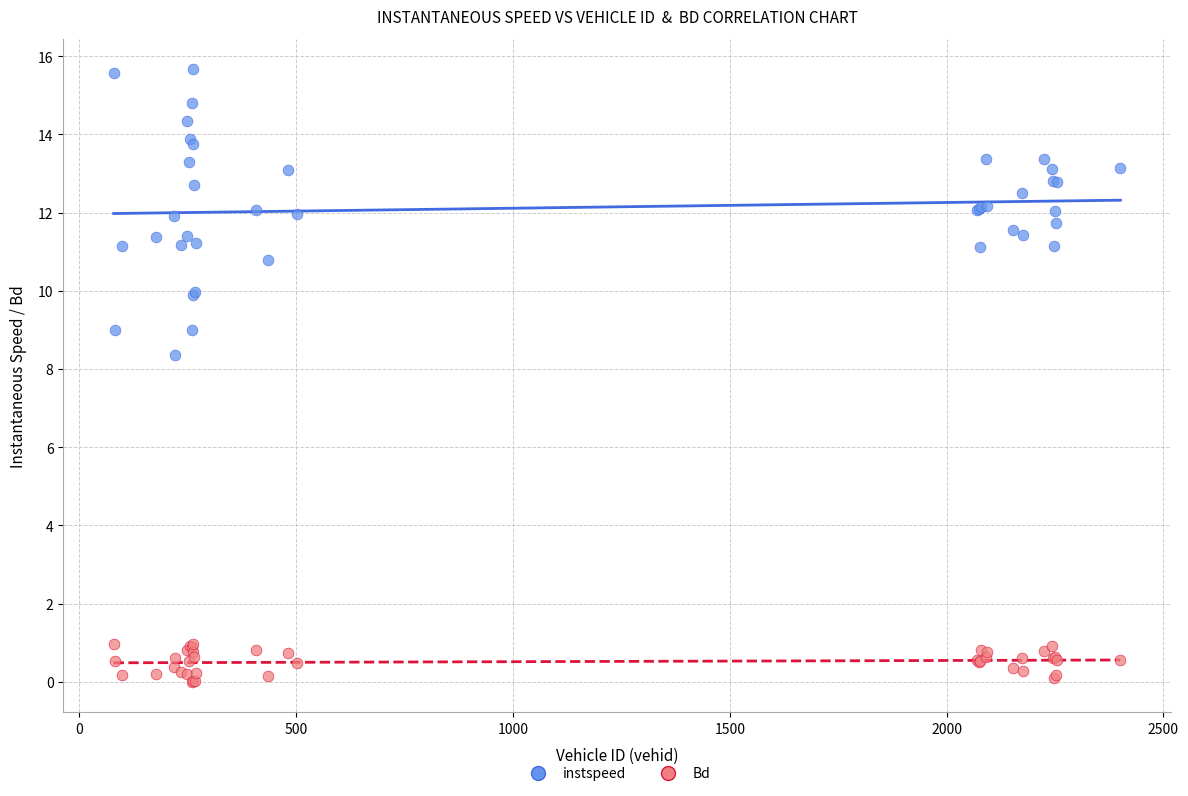

Across all series, what Y value is closest to 7?

8.3